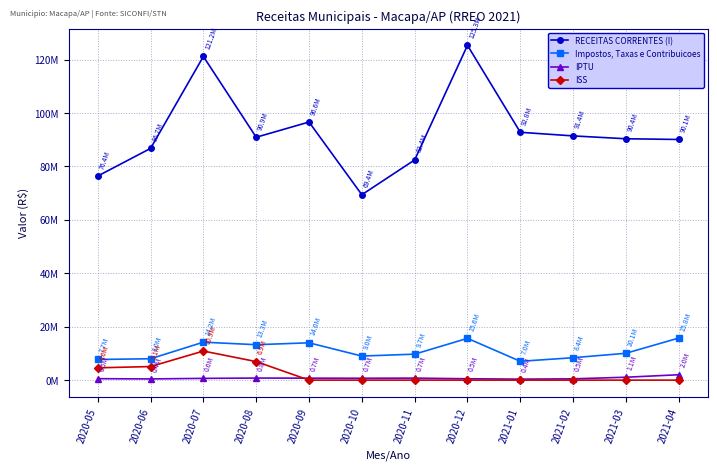

Where is ISS nearest to the value 5440790?

2020-06